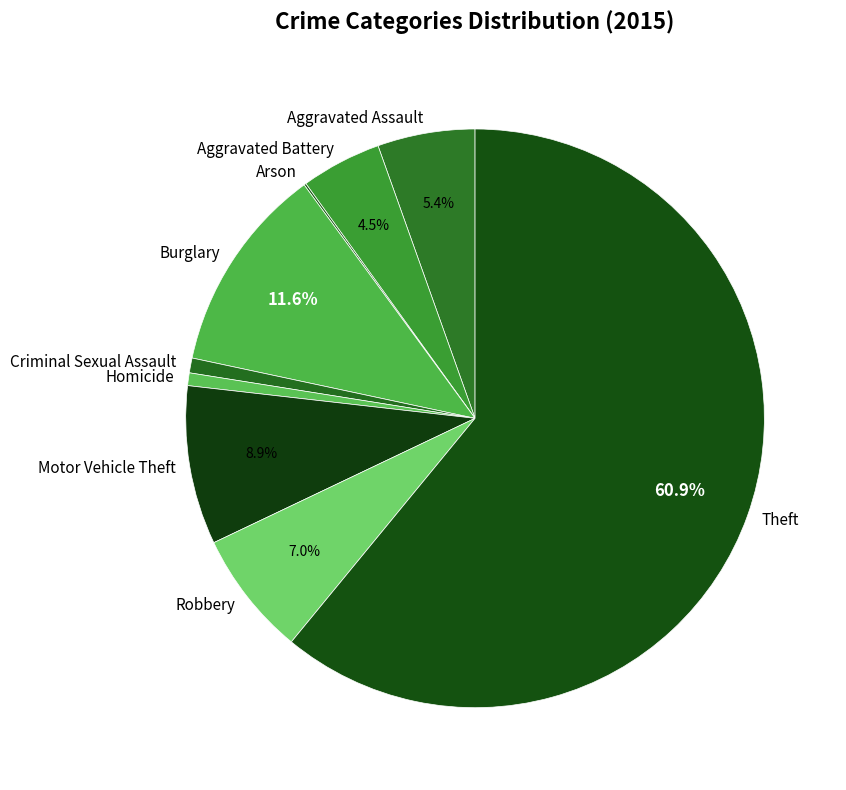

Approximately how many times larger is the value at Aggravated Battery compared to Burglary?

0.4